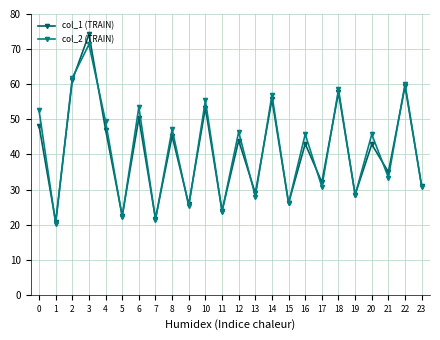

The col_1 (TRAIN) series shows 87.9 at 10. True or false?

False